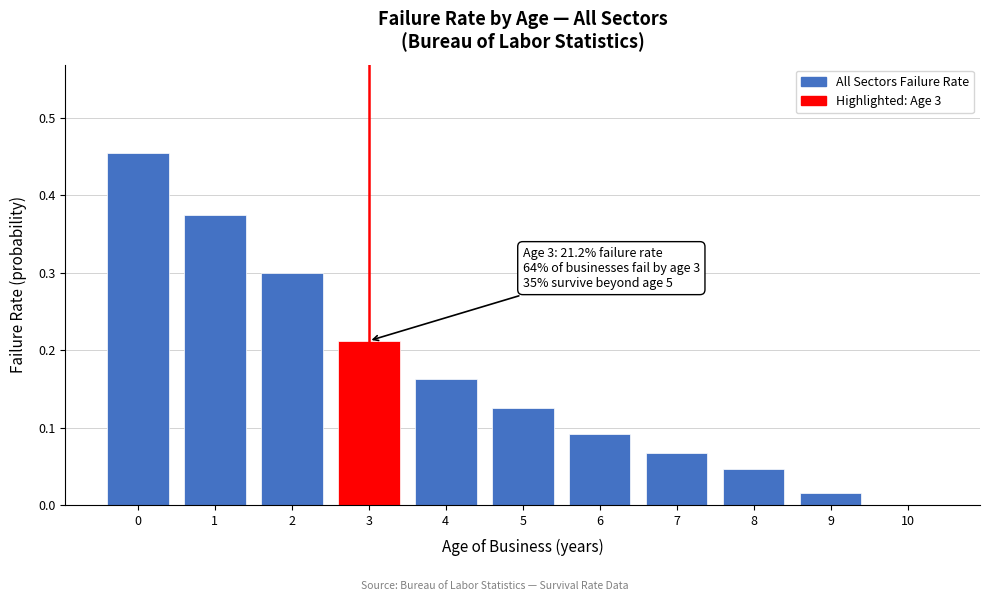

What value does the data have at 2?

0.3